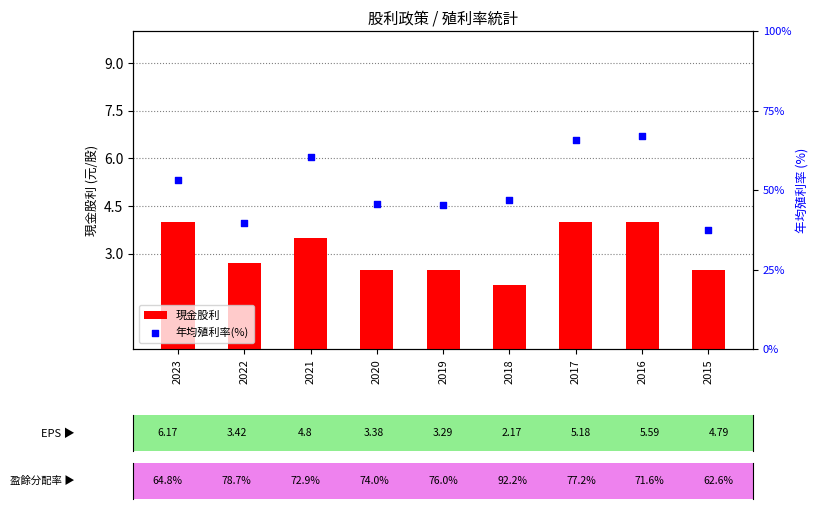

Is the value of 年均殖利率(%) at 2021 greater than the value of 現金股利 at 2023?

Yes